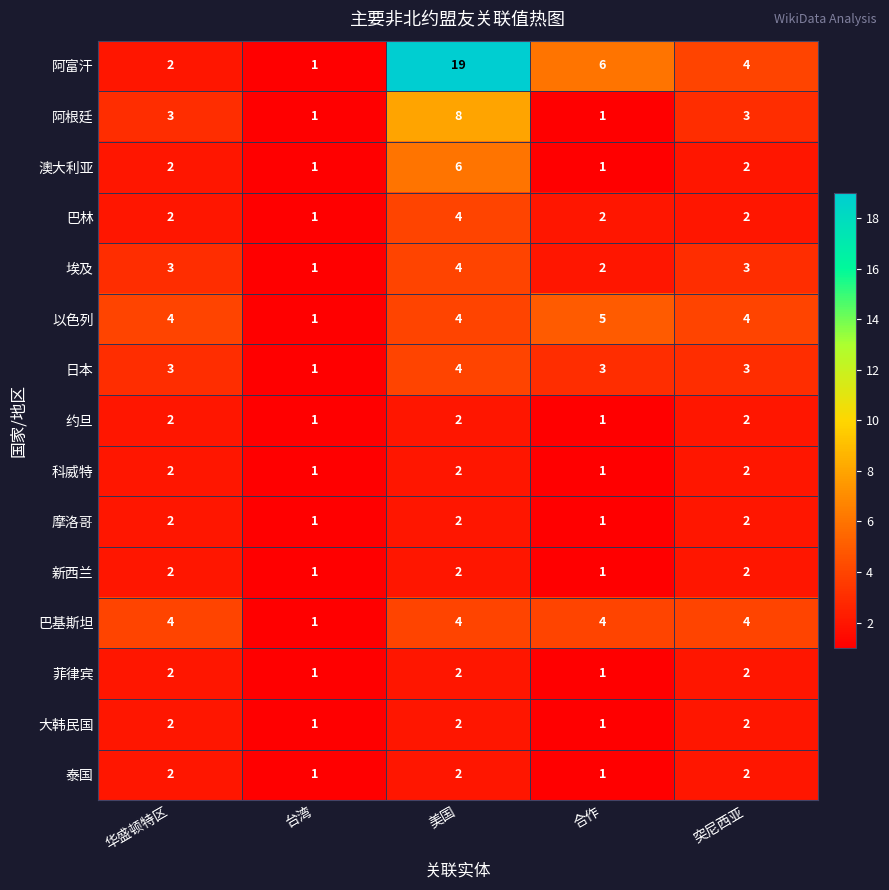

What is the sum of all 巴基斯坦 values?

17